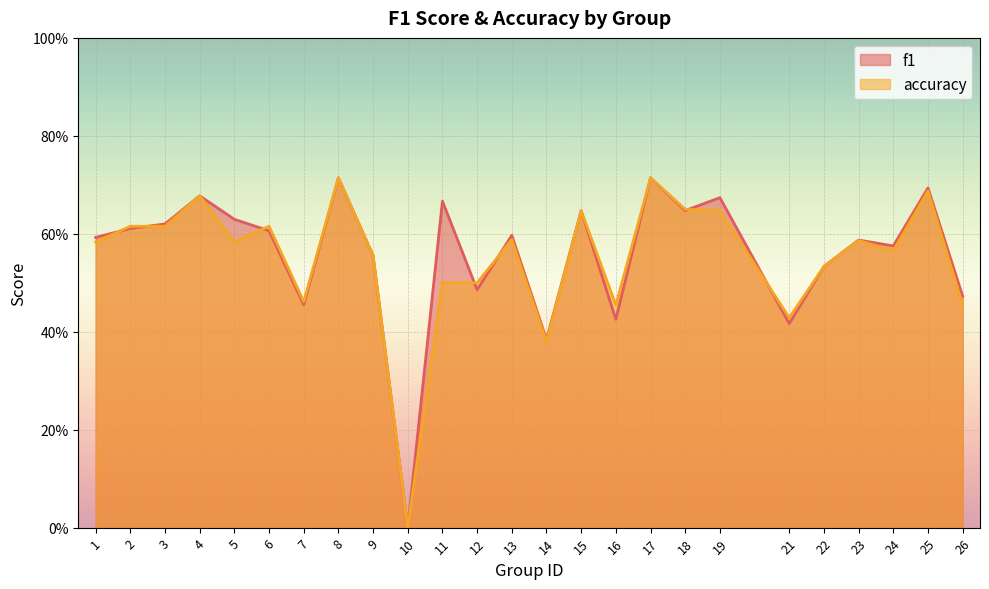

What is the difference between the accuracy values at 23 and 14?

0.2